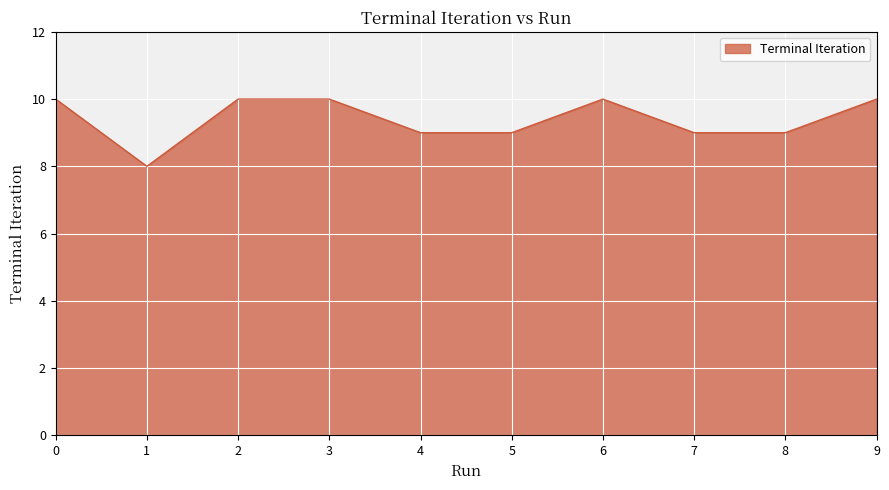

The chart shows a value of 3 at 5. True or false?

False